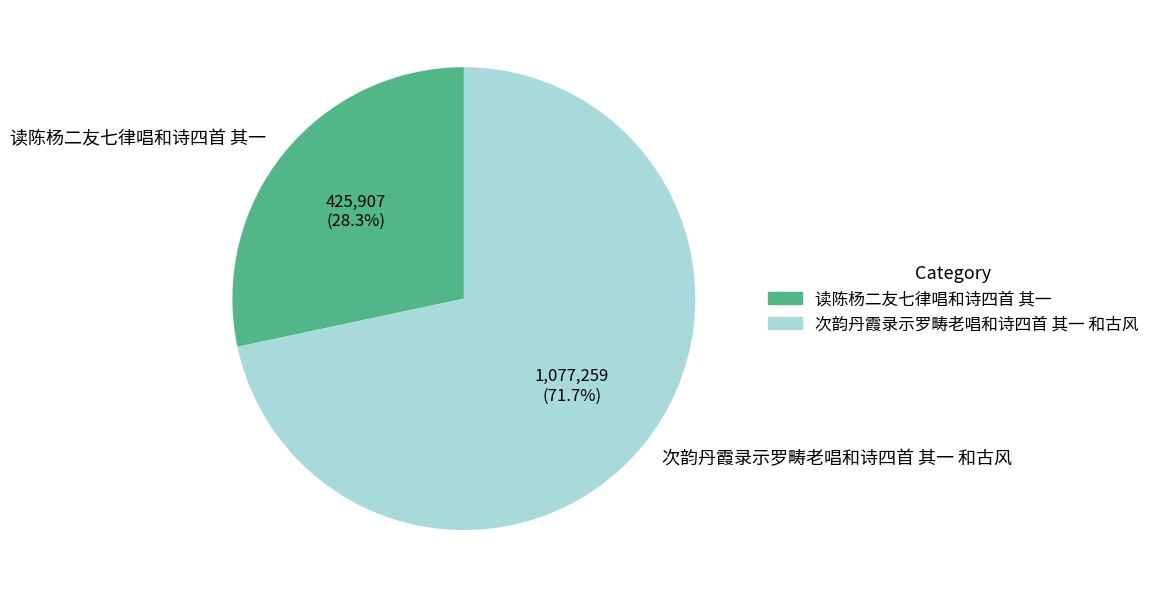

Which has a higher value, 次韵丹霞录示罗畴老唱和诗四首 其一 和古风 or 读陈杨二友七律唱和诗四首 其一?

次韵丹霞录示罗畴老唱和诗四首 其一 和古风